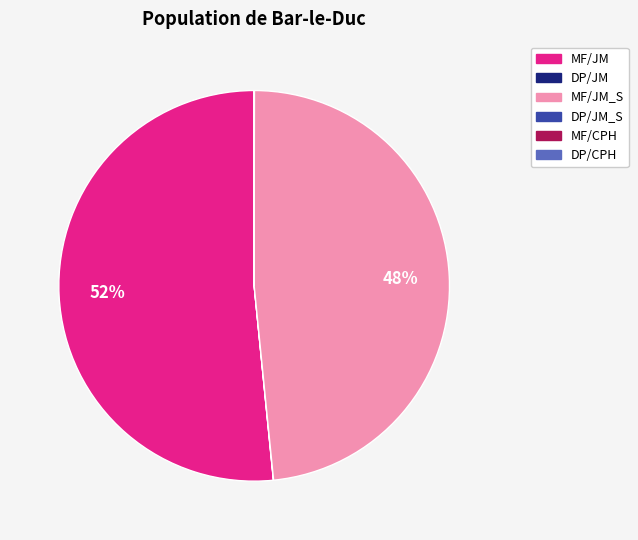

Is there any slice that represents more than half of the pie?

Yes